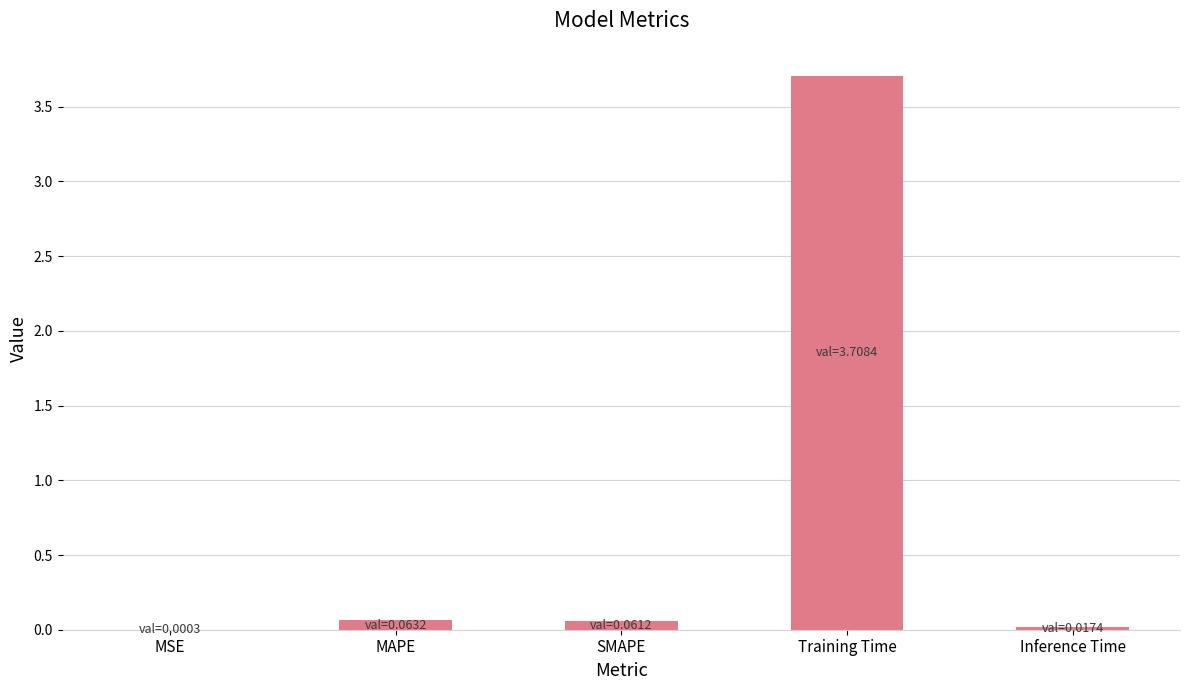

What is the difference between the values at MSE and MAPE?

0.1